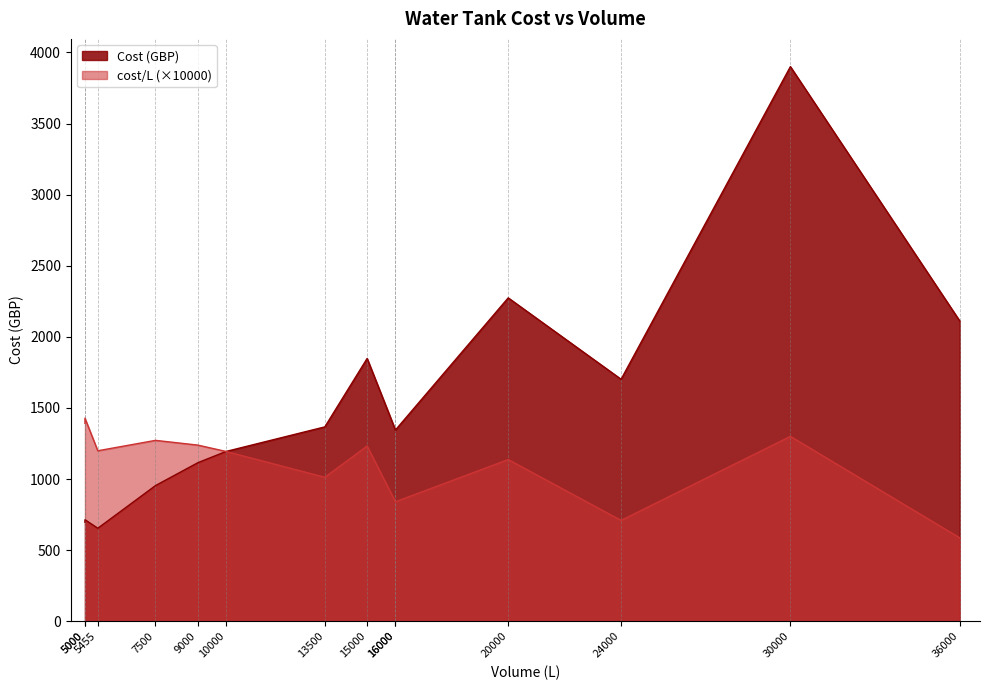

Which series changed the most between 7500 and 16000?

Cost (GBP)